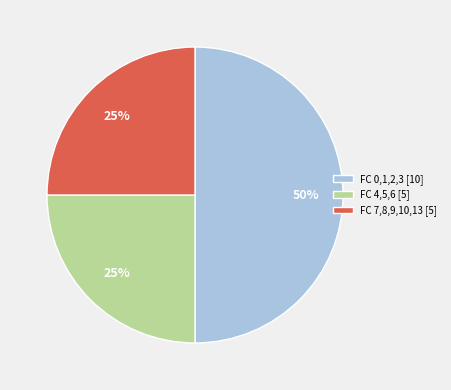

How many slices are in this pie chart?

3